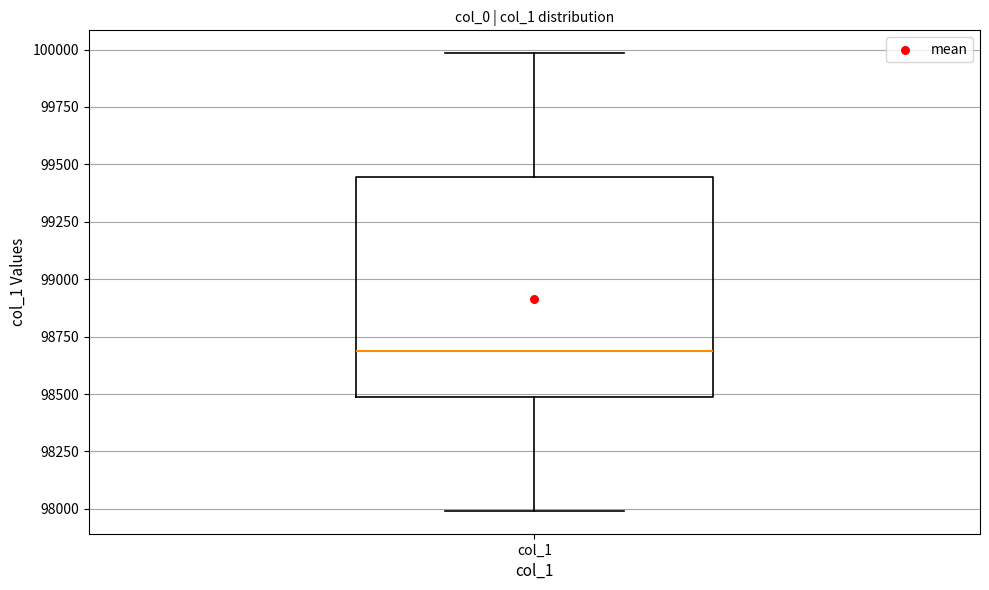

Transcribe this box plot: give where the median line is, the range the box spans, and where the two whiskers end, as read against the y-axis. The values are not printed on the chart, so give them approximately, as read against the axis.

median 98700, box 98500 to 99450, whiskers 98000 to 100000